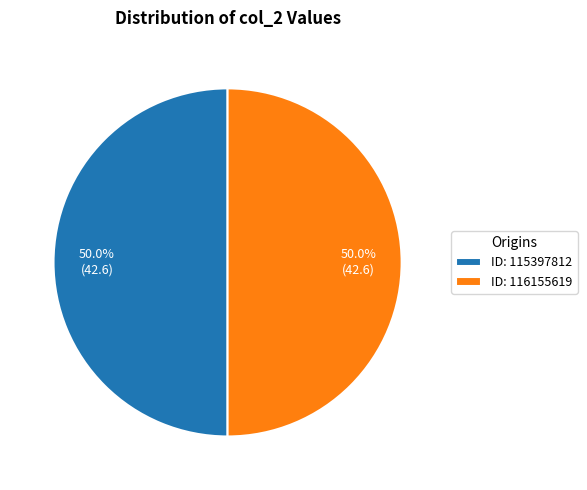

What is the ratio of the value at ID: 116155619 to the value at ID: 115397812?

1.0